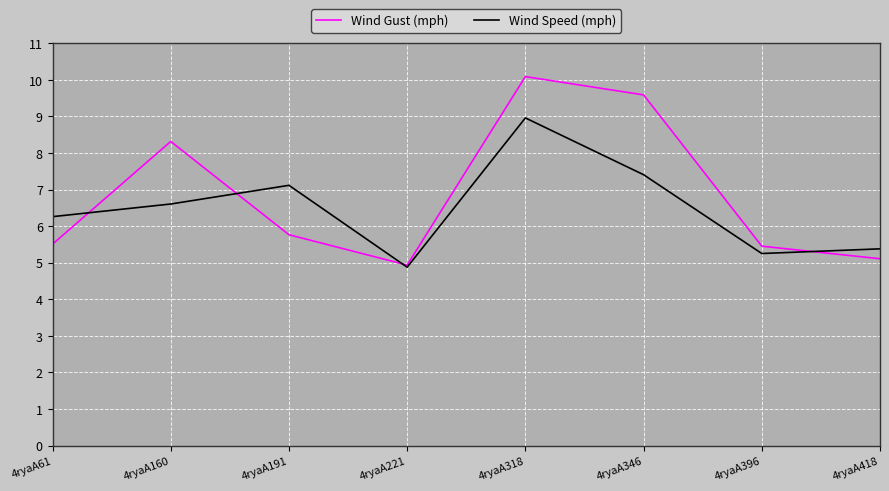

Does the chart have visible grid lines?

Yes